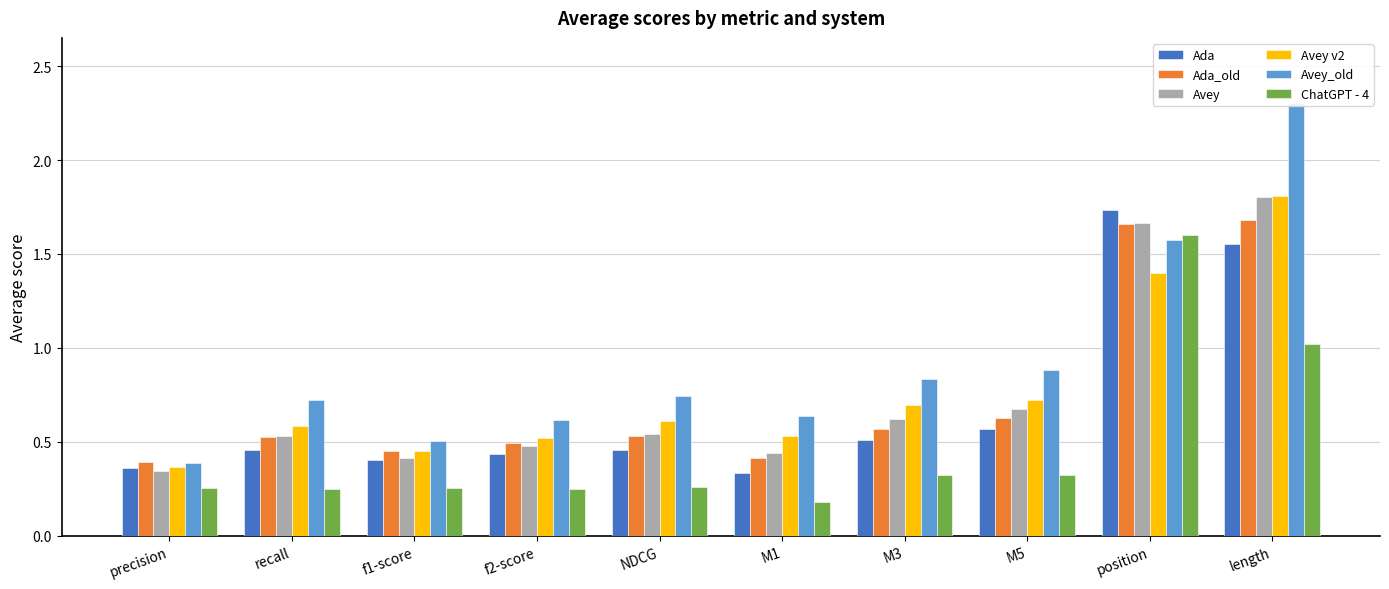

List the series in order of their peak value, lowest first.

ChatGPT - 4, Ada_old, Ada, Avey, Avey v2, Avey_old